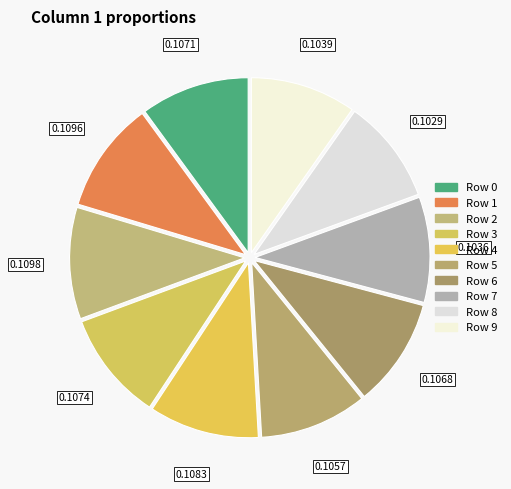

Count the number of slices in the pie.

10